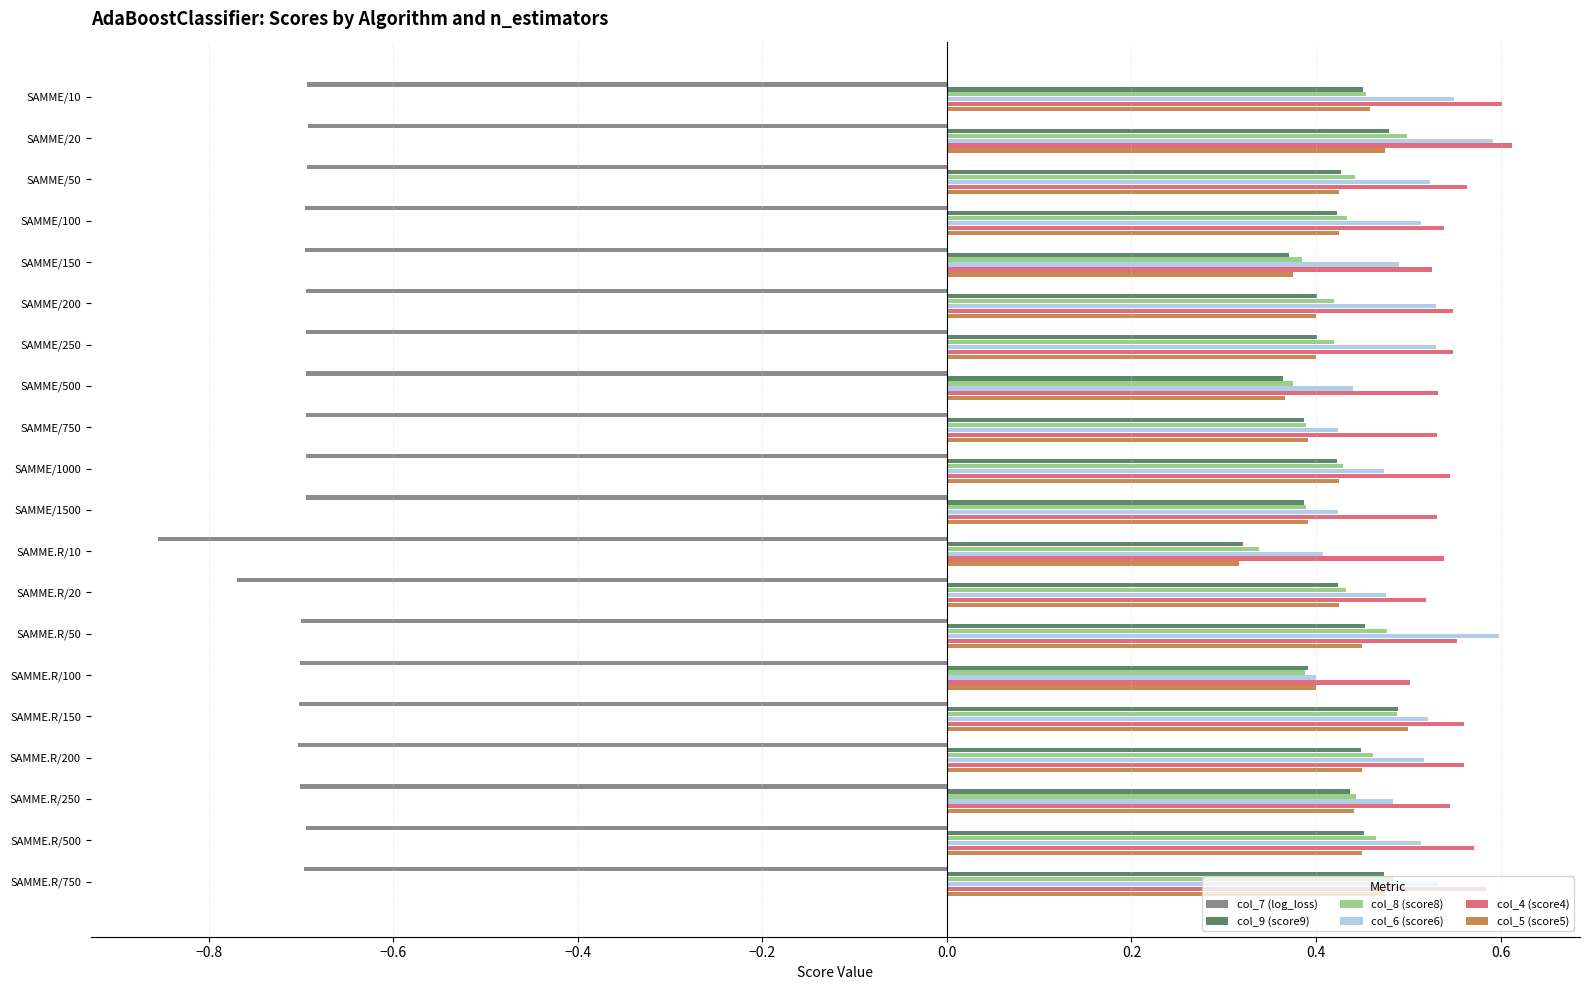

What is the sum of the col_6 (score6) values at SAMME/150 and SAMME/20?

1.1